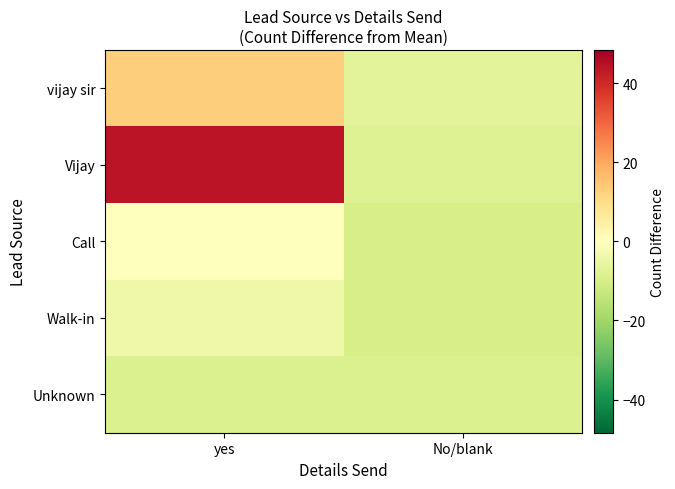

How many data points does each series have?

2